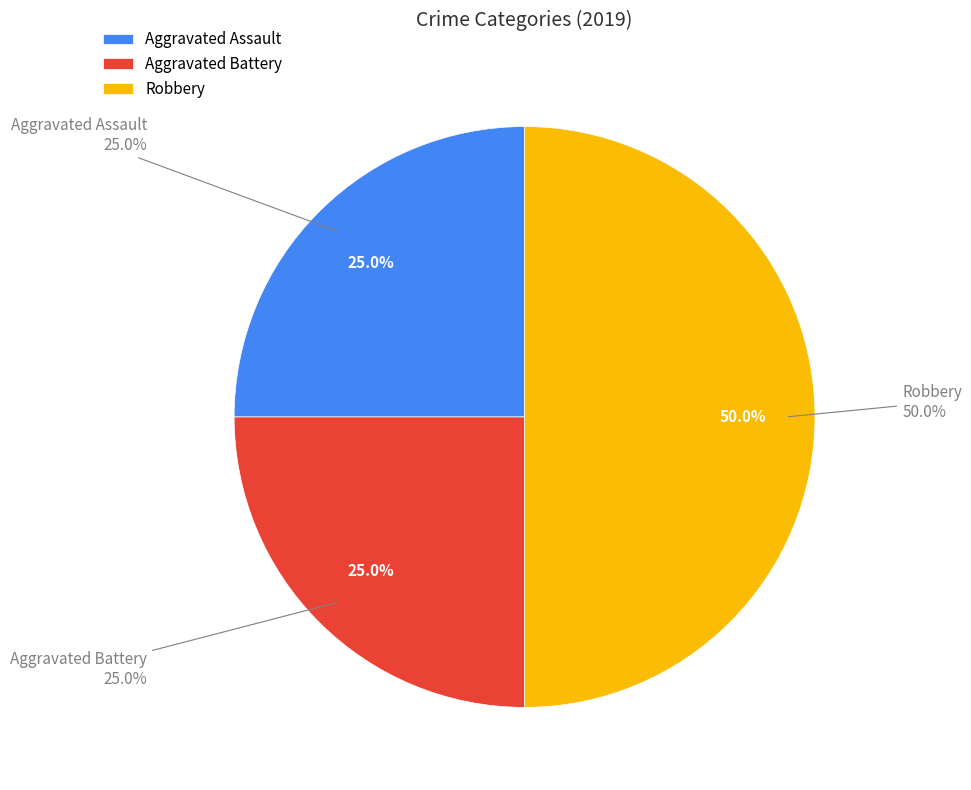

Rank the categories by value from highest to lowest.

Robbery, Aggravated Assault, Aggravated Battery